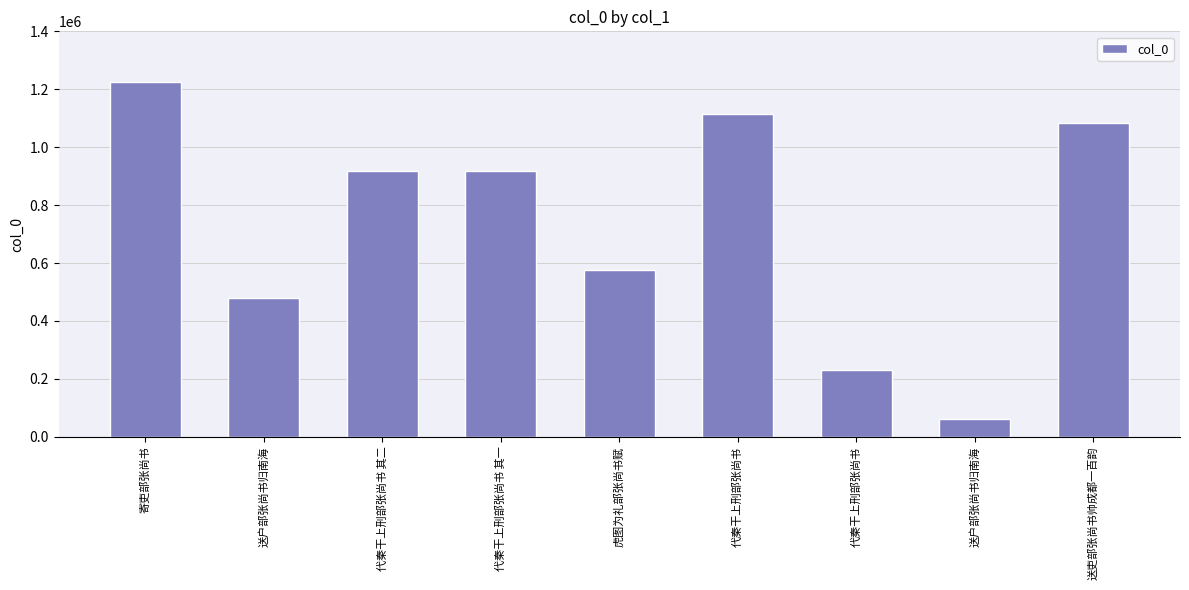

What is the maximum value shown in the chart?

1224166